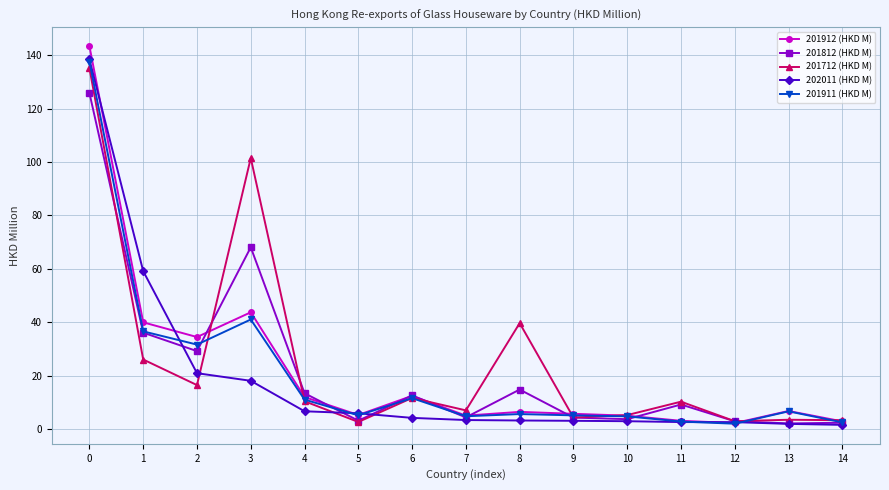

Does the chart have visible grid lines?

Yes